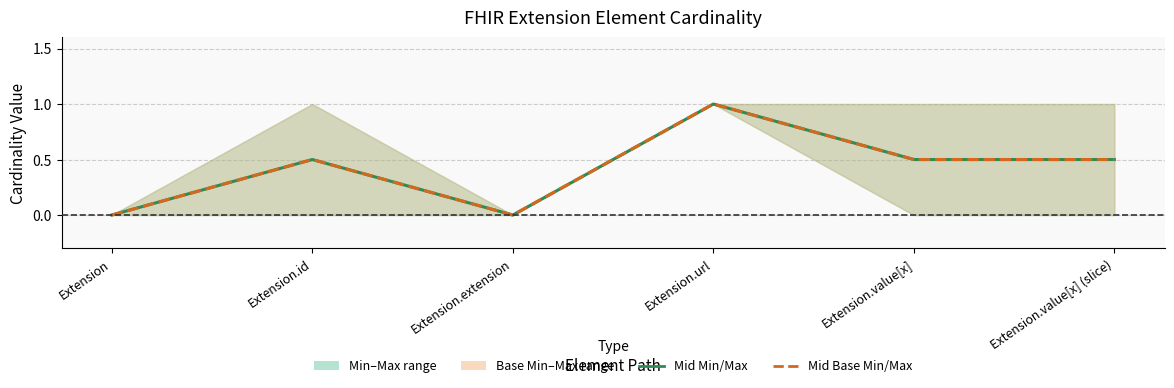

What is the label of the 4th point from the left?

Extension.url